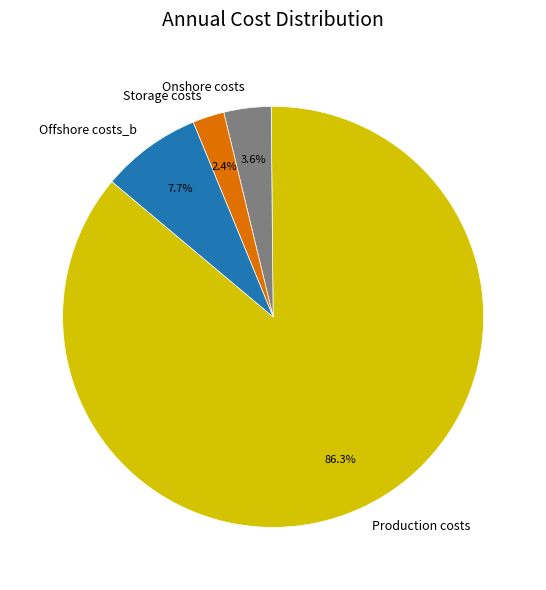

What percentage do Offshore costs_b and Storage costs together represent?

10.1%